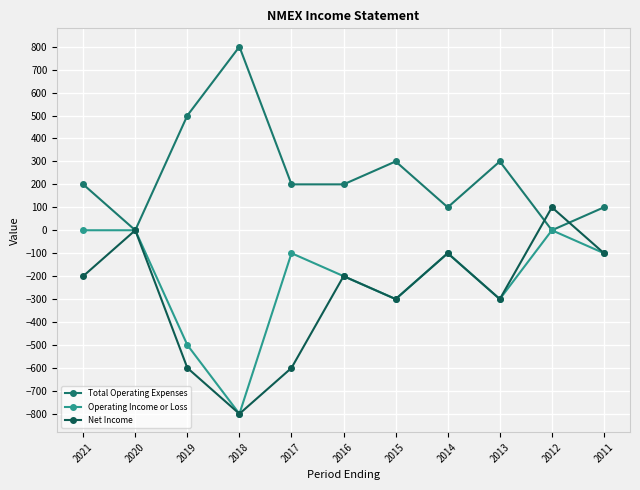

True or false: Total Operating Expenses and Net Income cross at least once.

True